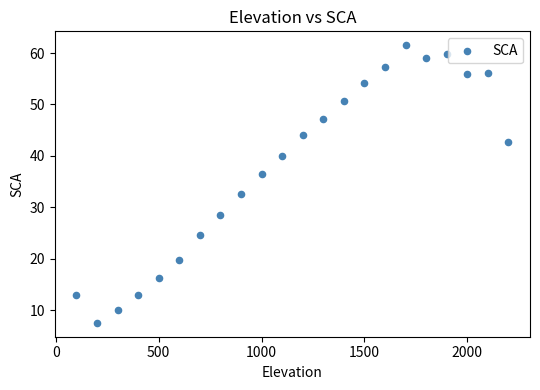

What is the range of Y values (max minus min)?

54.0